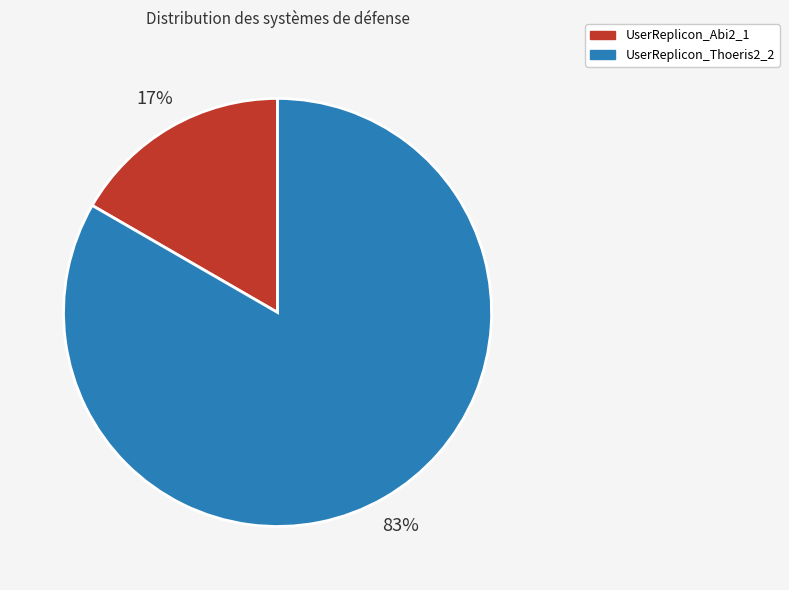

Is the sum of UserReplicon_Thoeris2_2 and UserReplicon_Abi2_1 greater than half?

Yes